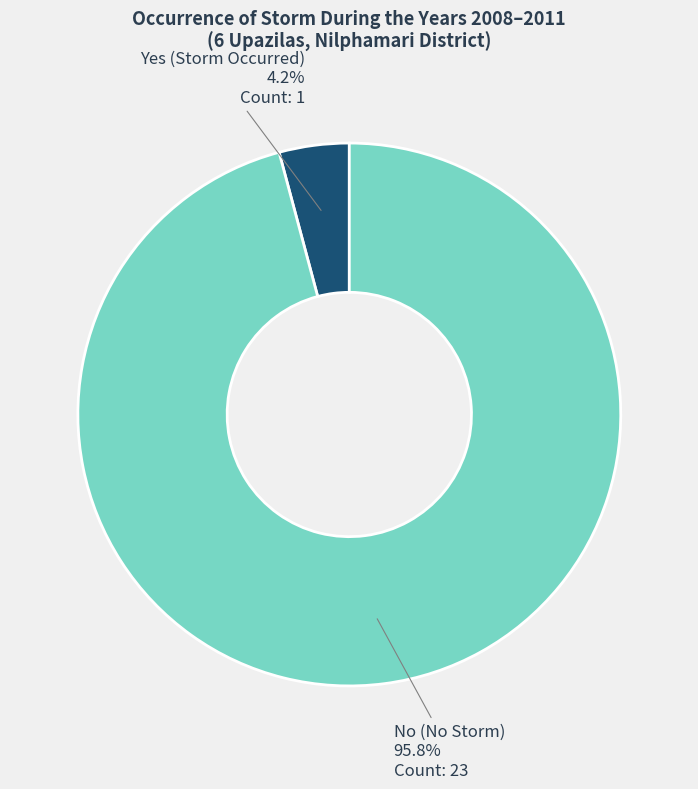

How many segments does this pie chart have?

2